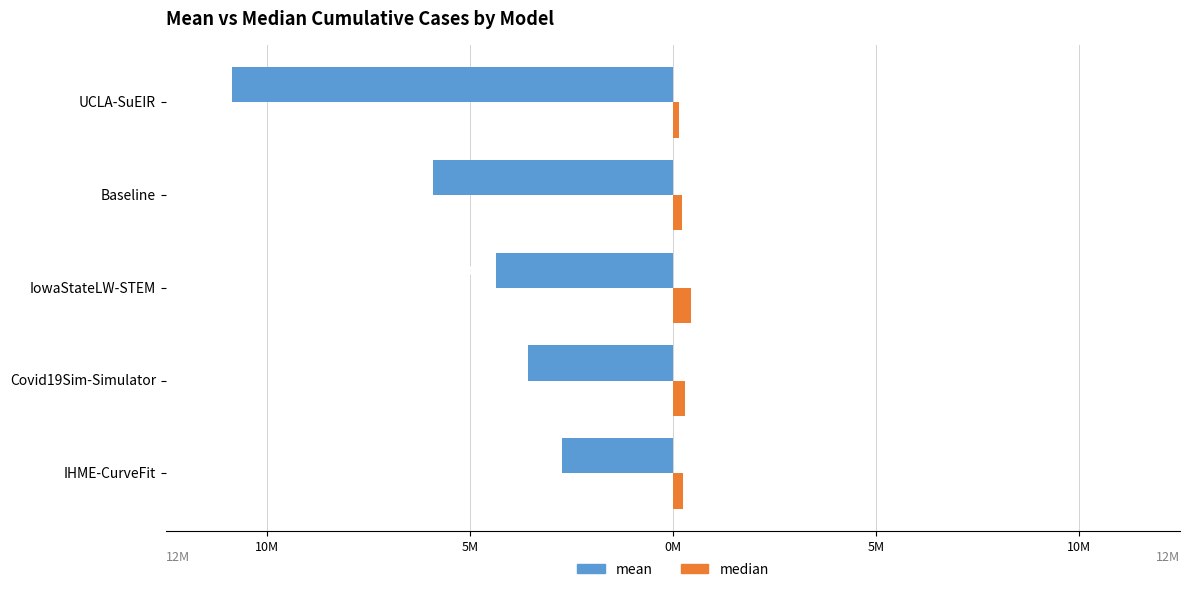

What are all the series names shown in the legend?

mean, median